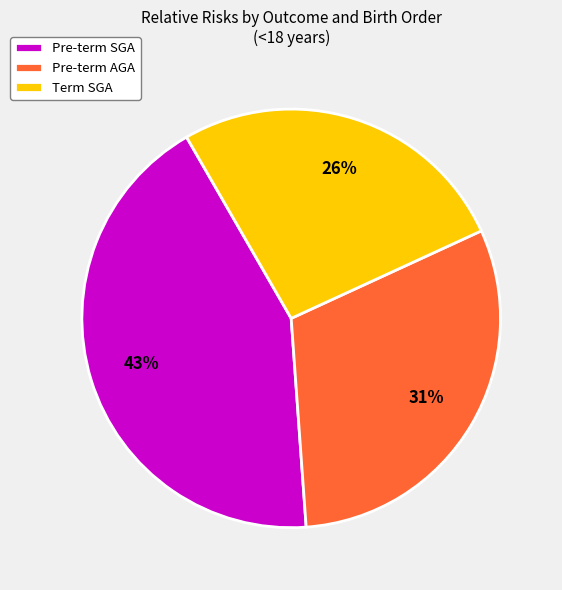

Is there any slice that represents more than half of the pie?

No